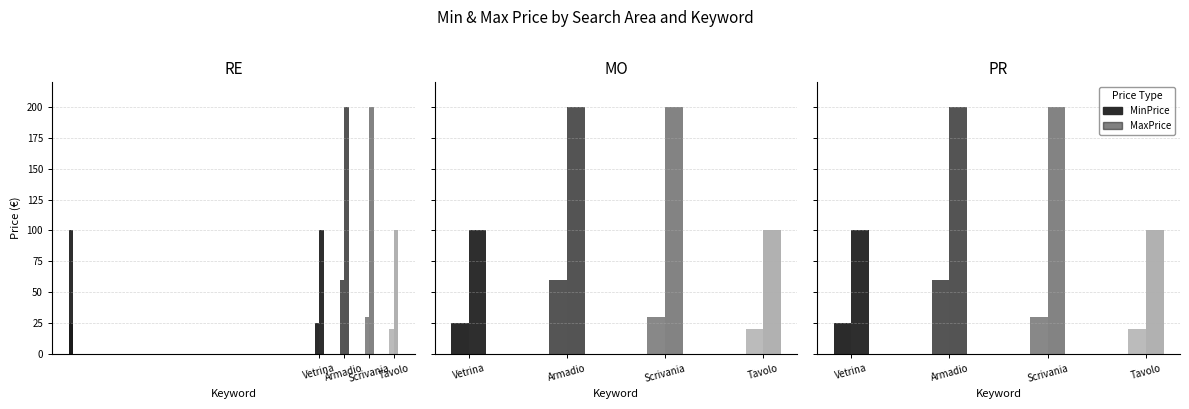

What is the value of the MaxPrice bar at the 2nd from the left?

100